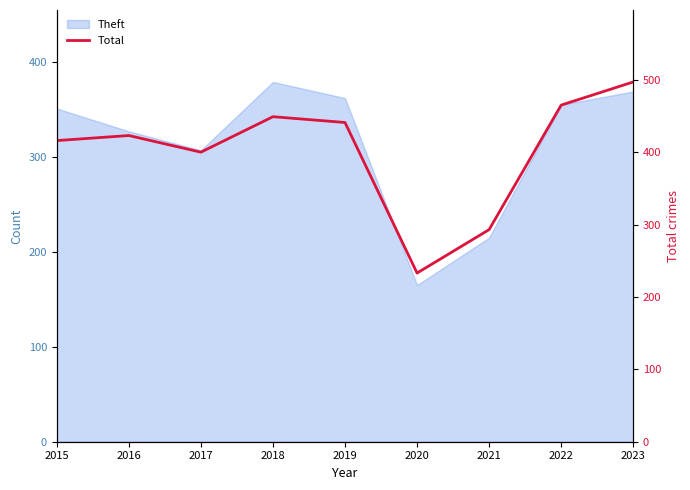

True or false: there are more than 0 points higher than both neighbors.

True